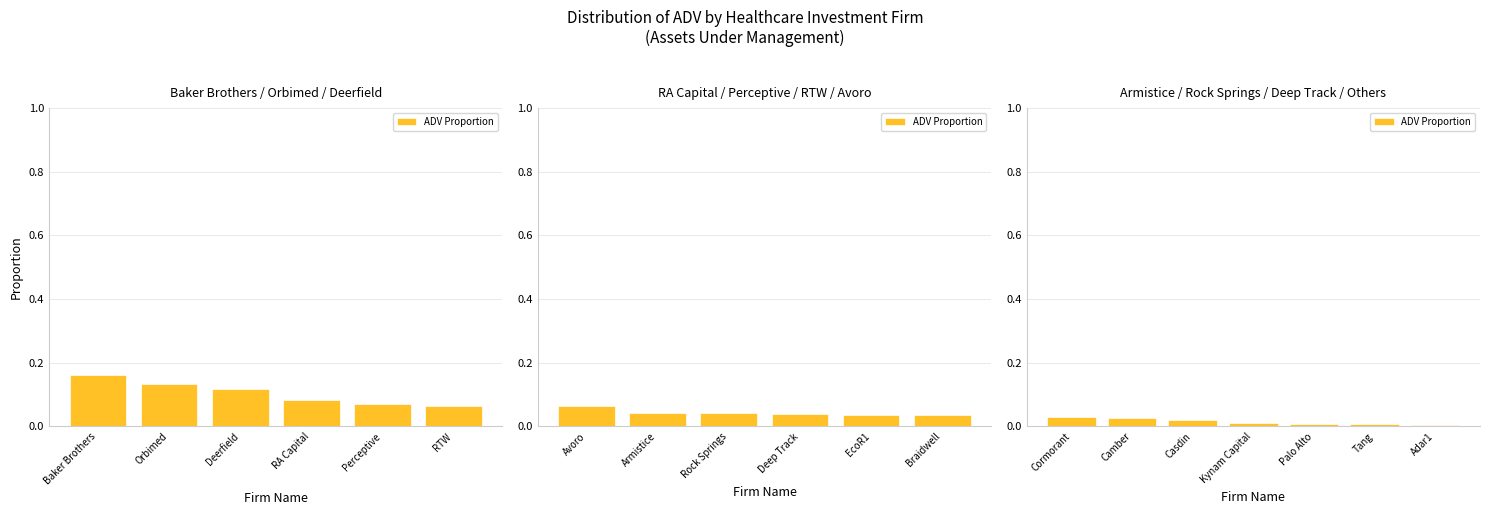

What position from the left is Palo Alto?

5